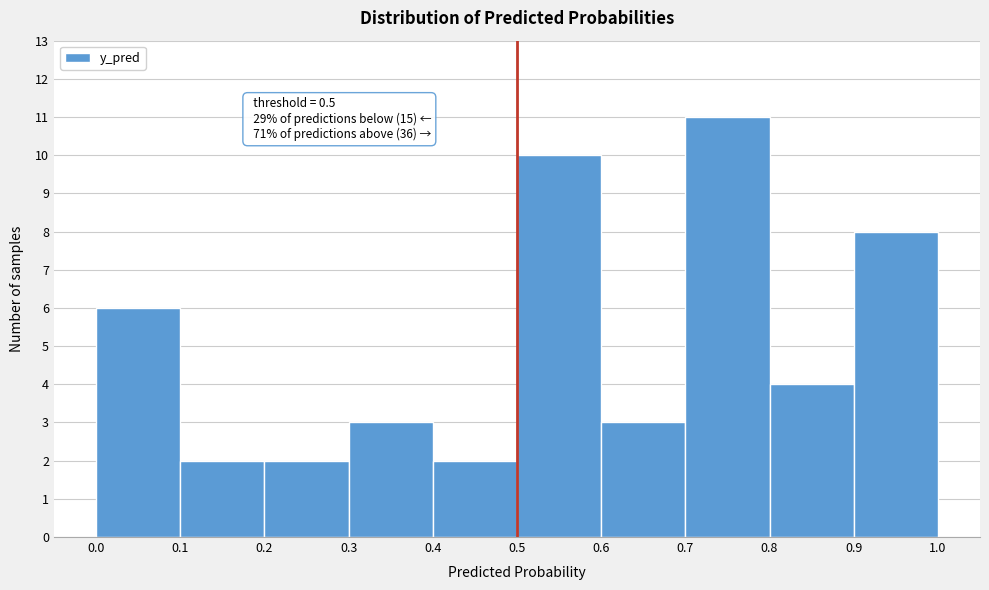

Which range on the x-axis has the tallest bar?

0.7 to 0.8